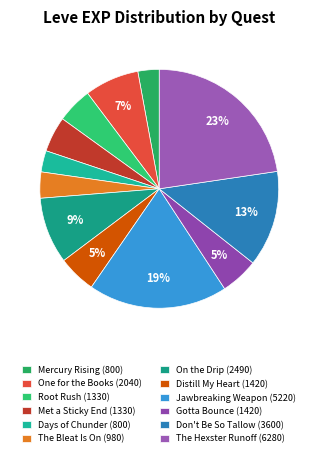

Count the number of slices in the pie.

12